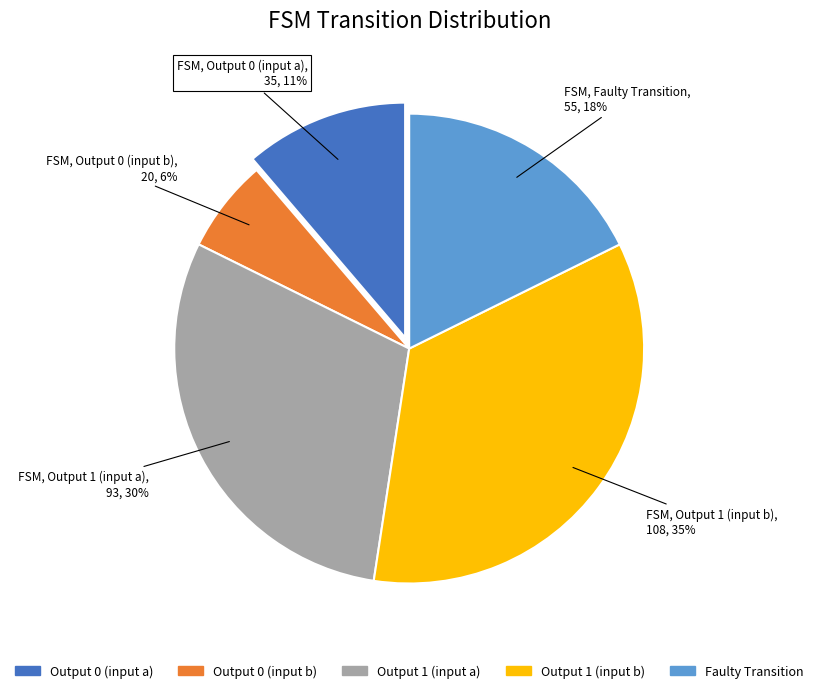

To the nearest percent, what is the average slice percentage?

20%